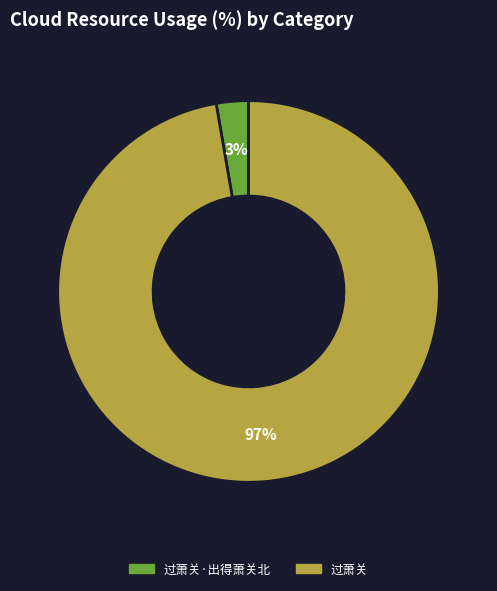

Which slice is the smallest?

过萧关·出得萧关北